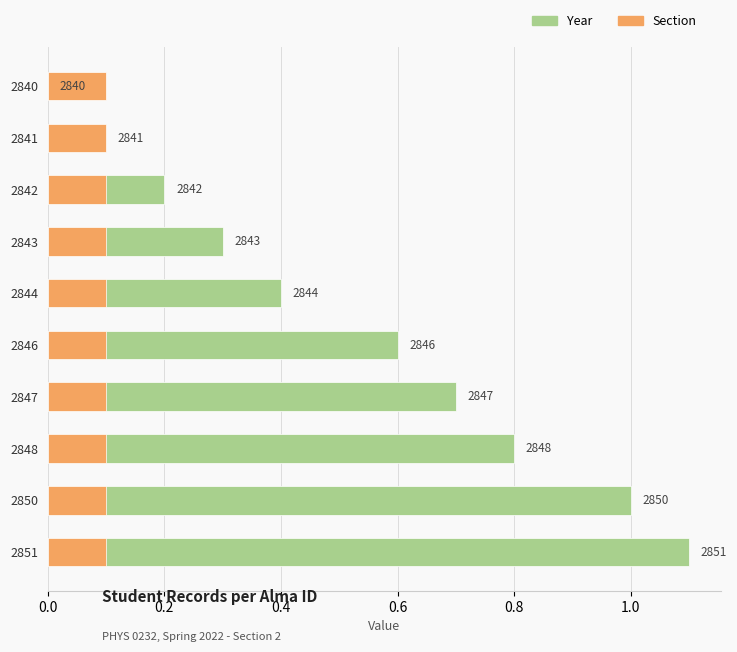

How many bars are there in total?

20